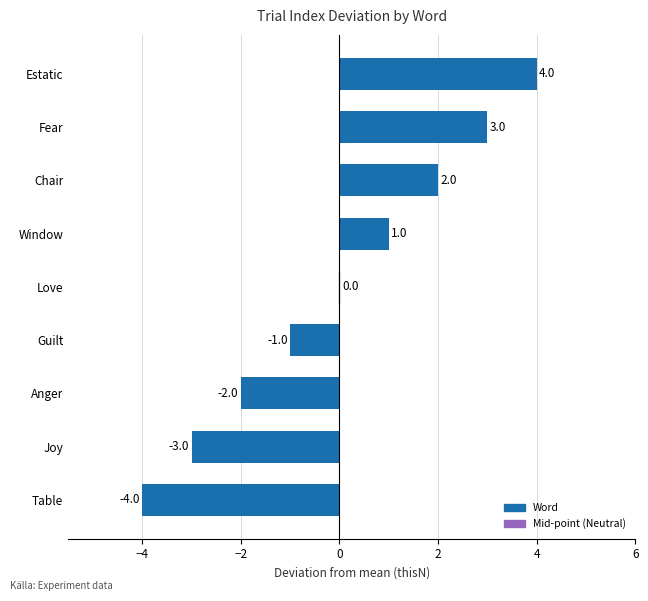

How many data points does each series have?

9